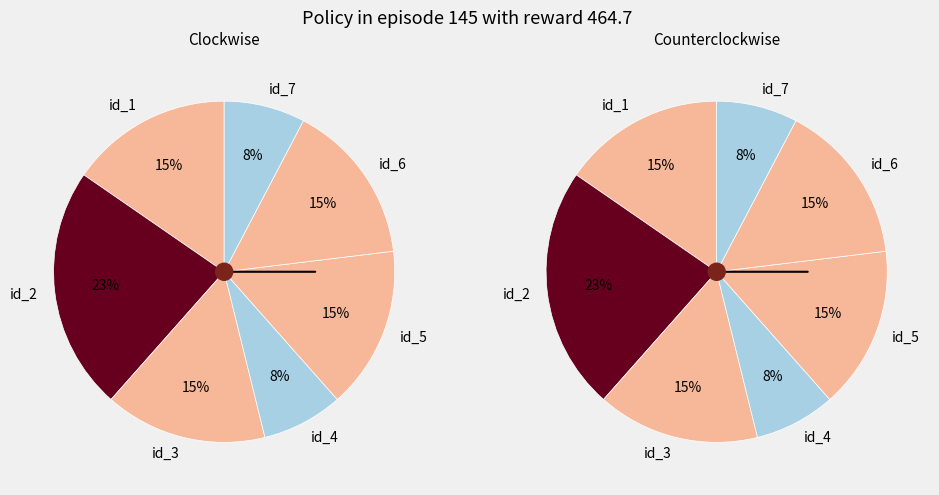

Does any single category account for the majority?

No